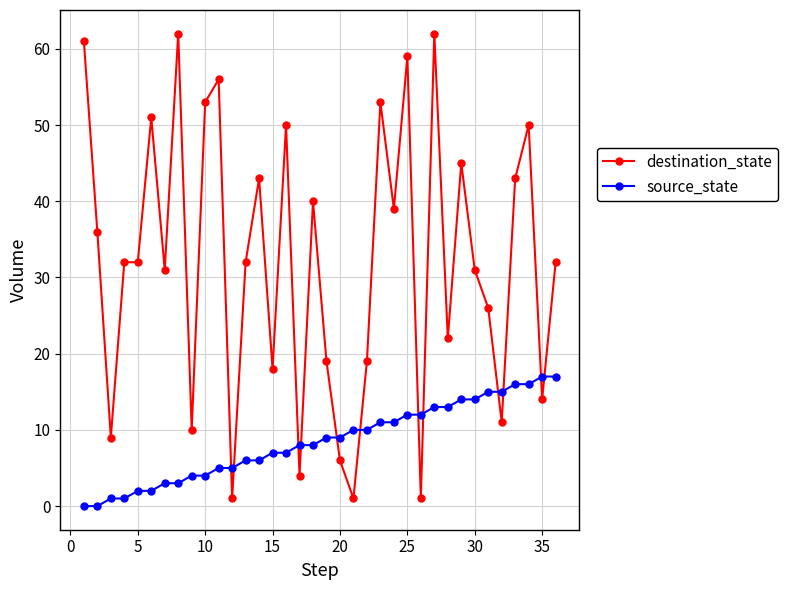

At how many categories does at least one series exceed 60?

3